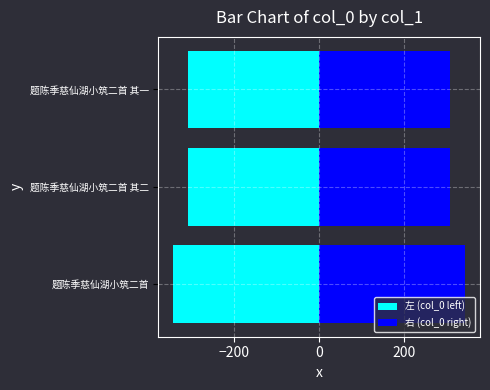

Which series has the largest range (max minus min)?

左 (col_0 left)